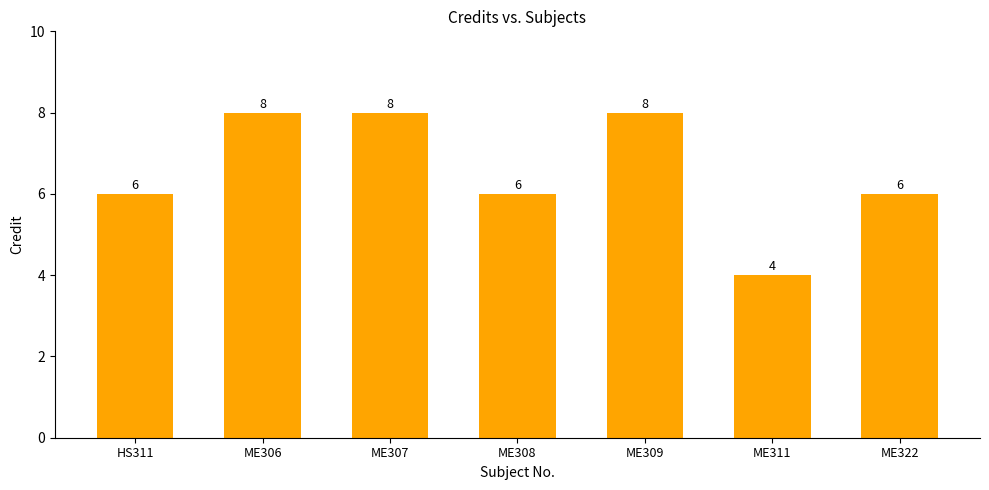

Are the bars grouped side by side (vs. stacked)?

No